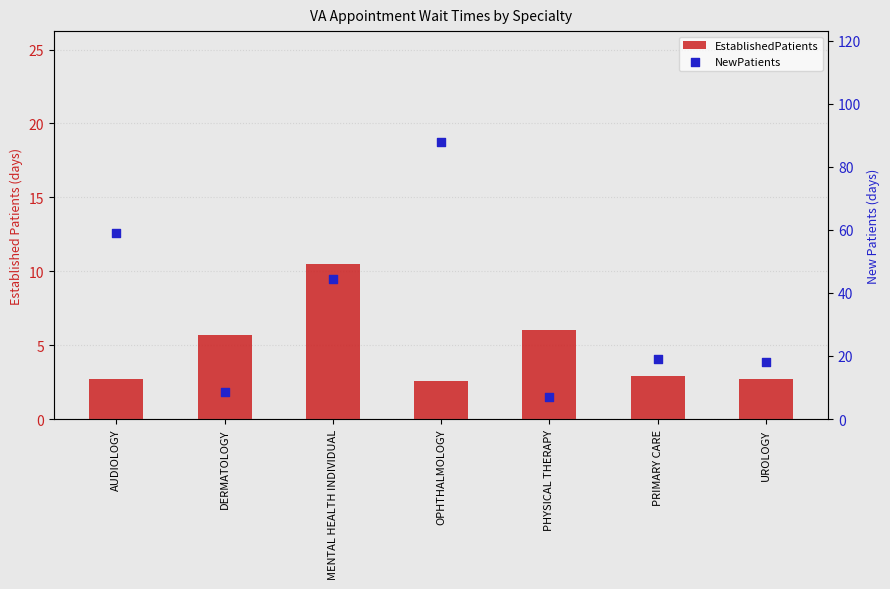

Which series contains the highest Y value?

NewPatients